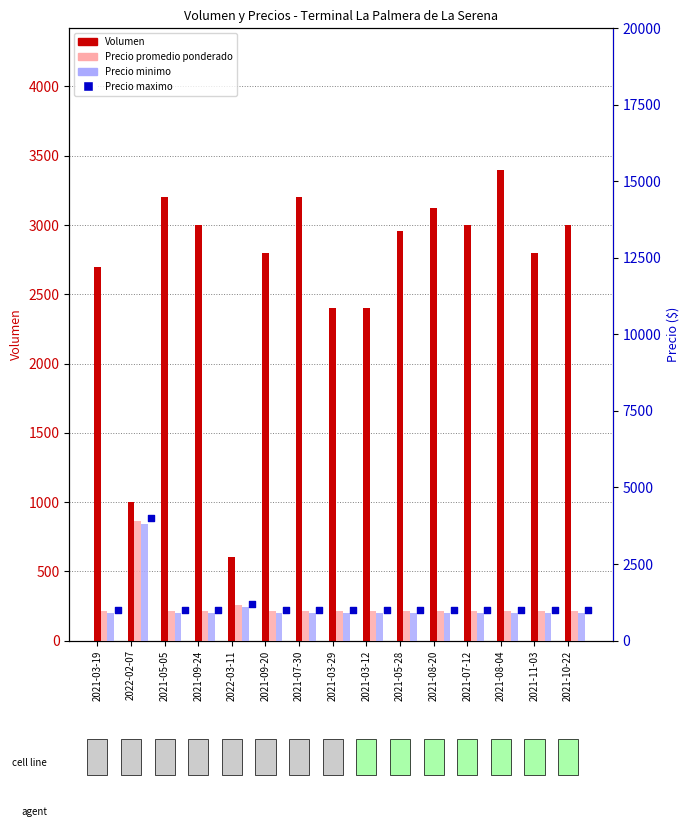

Which series has the largest total across all categories?

Volumen